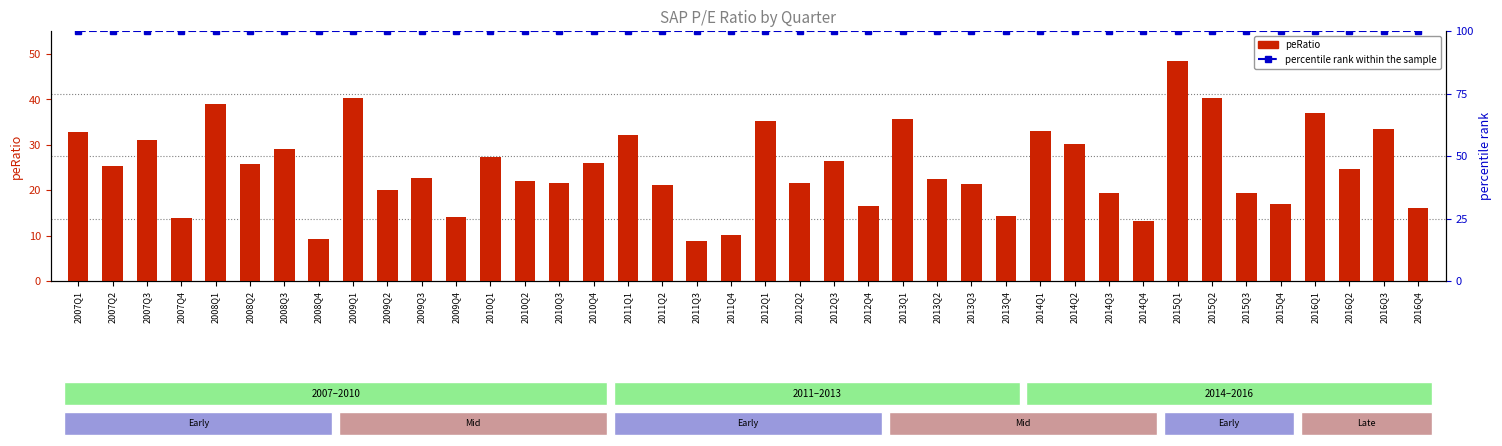

Is the value of peRatio at 2012Q2 greater than the value of percentile rank within the sample at 2008Q3?

No